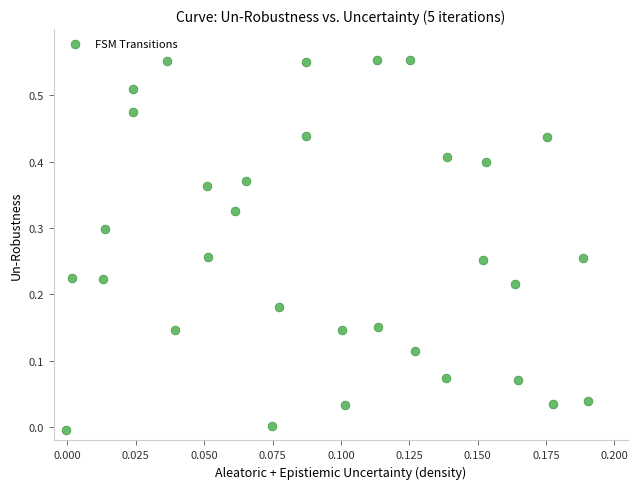

How many data points are displayed?

32